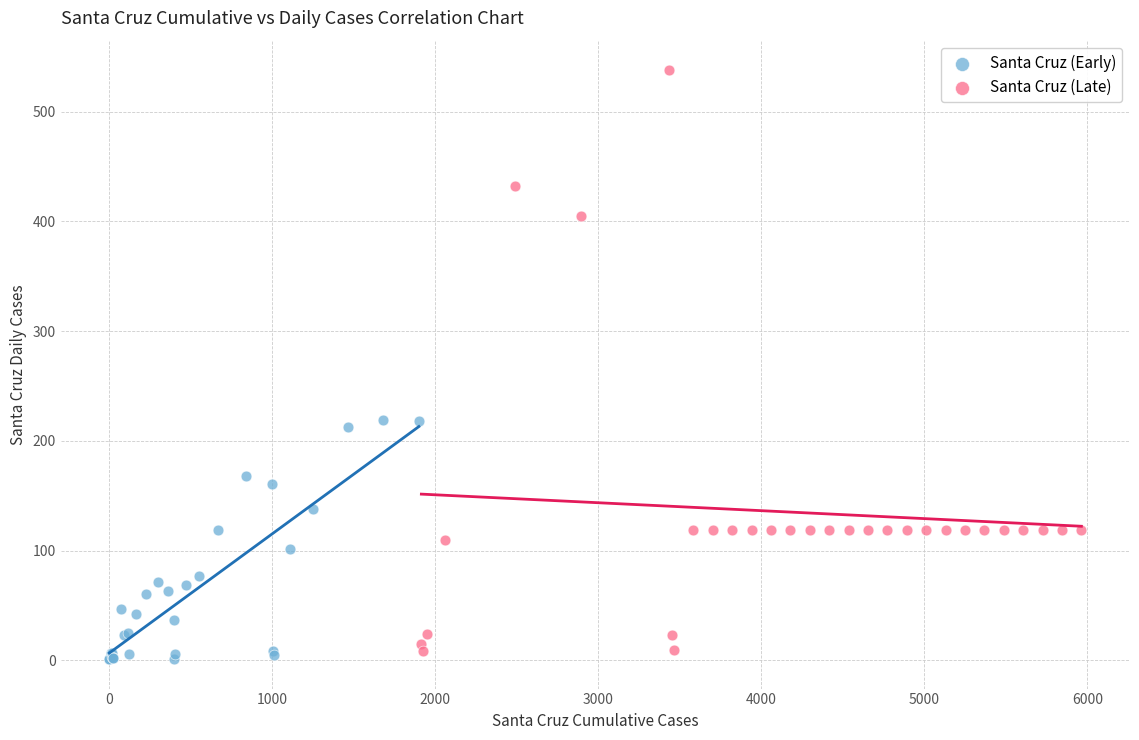

Which series reaches the minimum Y coordinate?

Santa Cruz (Early)